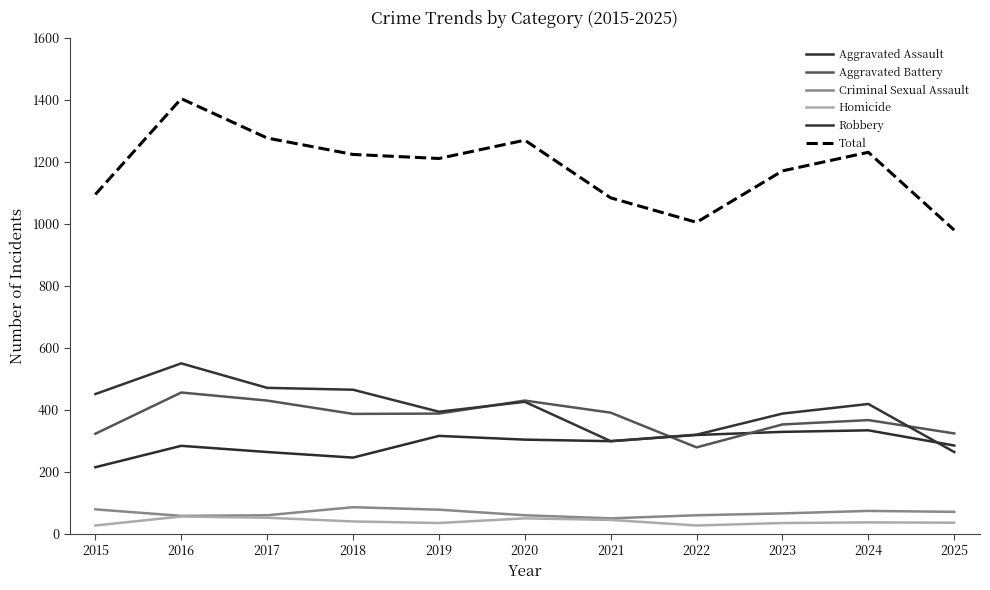

Is it true that Aggravated Assault equals 375 at 2018?

False